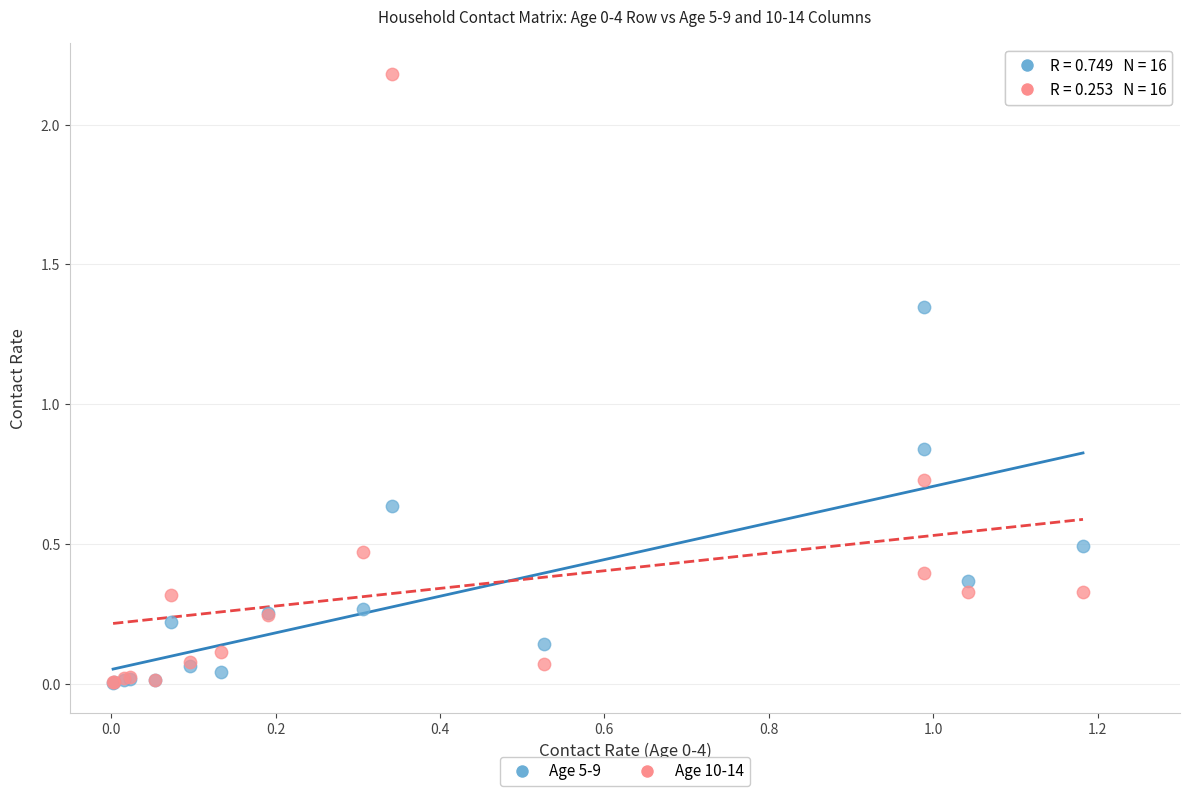

What are all the series names shown in the legend?

Age 5-9, Age 10-14